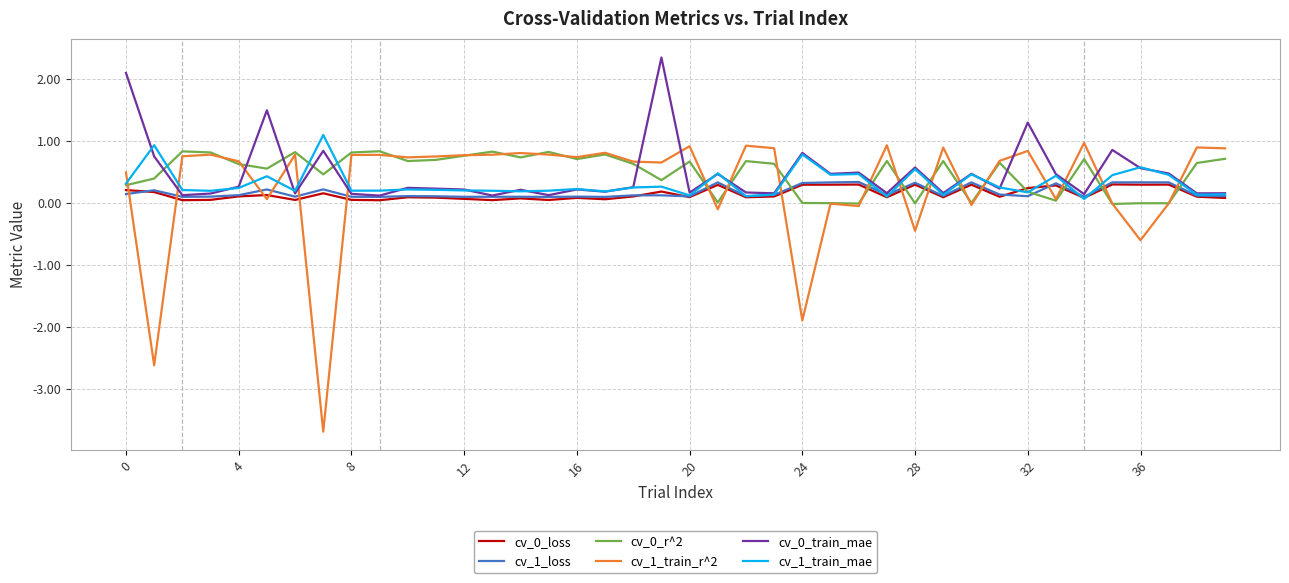

True or false: cv_1_train_mae and cv_1_train_r^2 cross at least once.

True